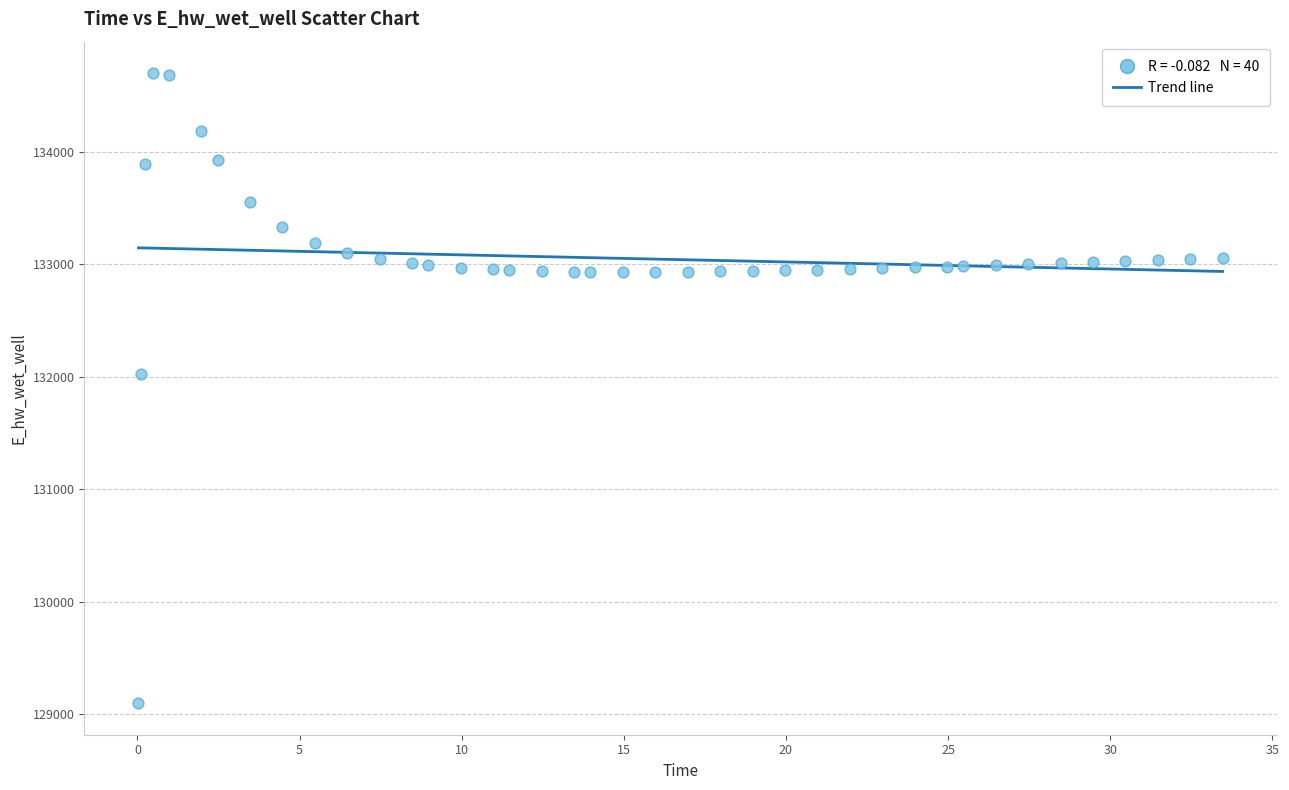

What Y value in the scatter plot is closest to 131899?

132021.5